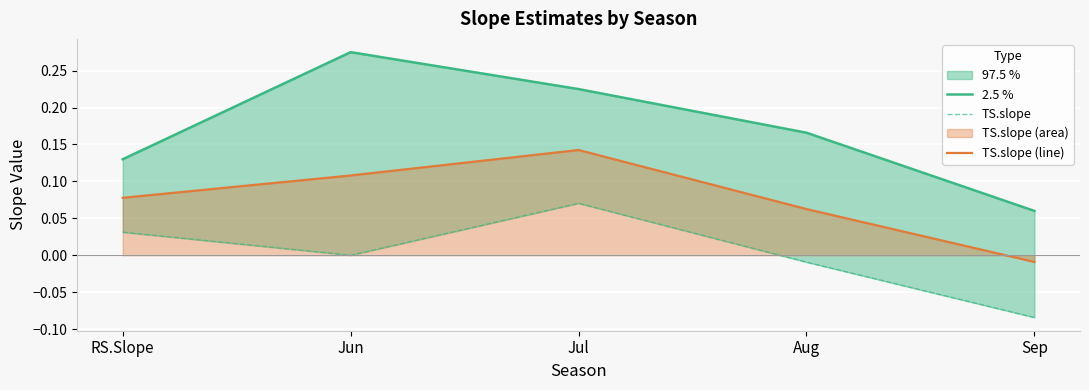

Rank the series by their maximum value, from highest to lowest.

2.5 %, TS.slope (line), TS.slope